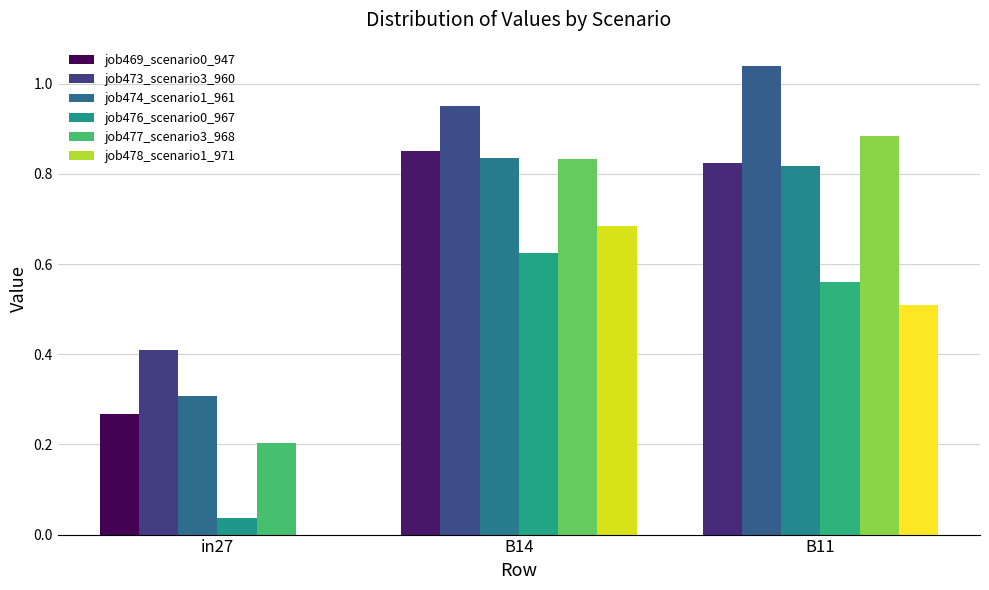

Reading right to left, what are all the values shown in this chart?

job469_scenario0_947: 0.8	0.9	0.3
job473_scenario3_960: 1.0	1.0	0.4
job474_scenario1_961: 0.8	0.8	0.3
job476_scenario0_967: 0.6	0.6	0.0
job477_scenario3_968: 0.9	0.8	0.2
job478_scenario1_971: 0.5	0.7	0.0